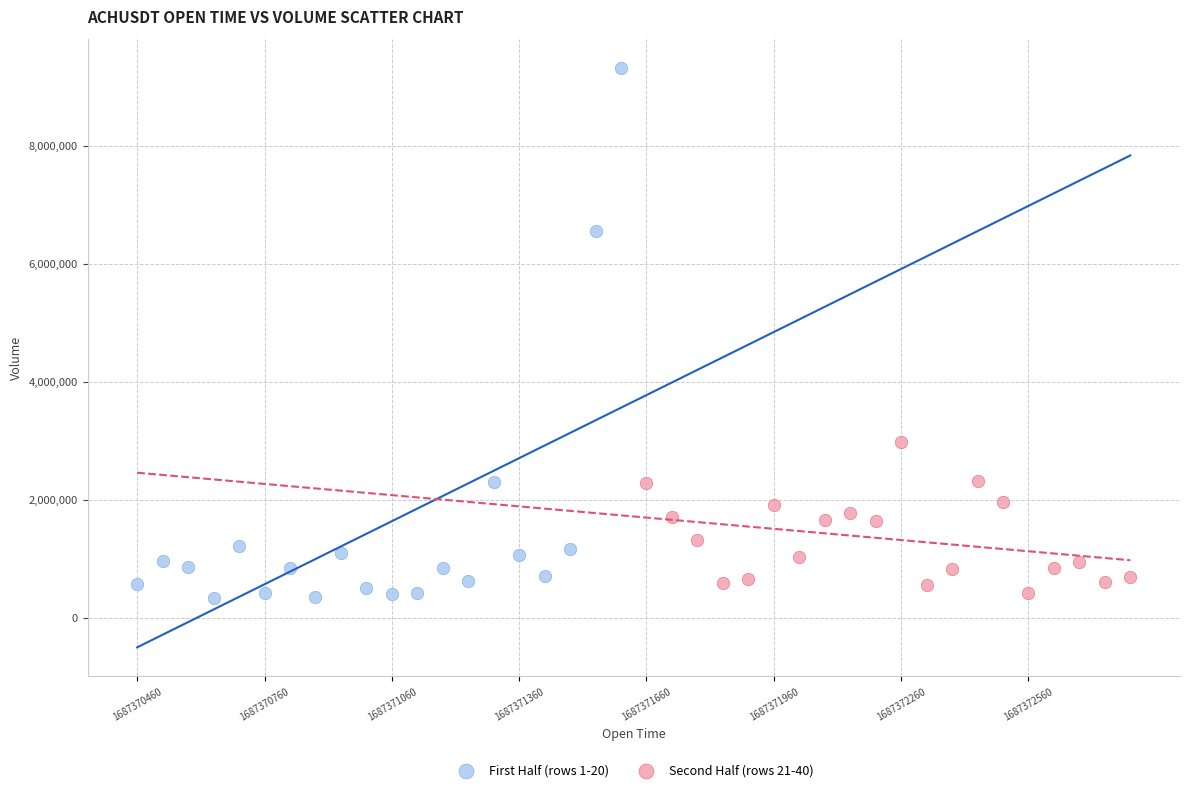

Which series contains the lowest Y value?

First Half (rows 1-20)